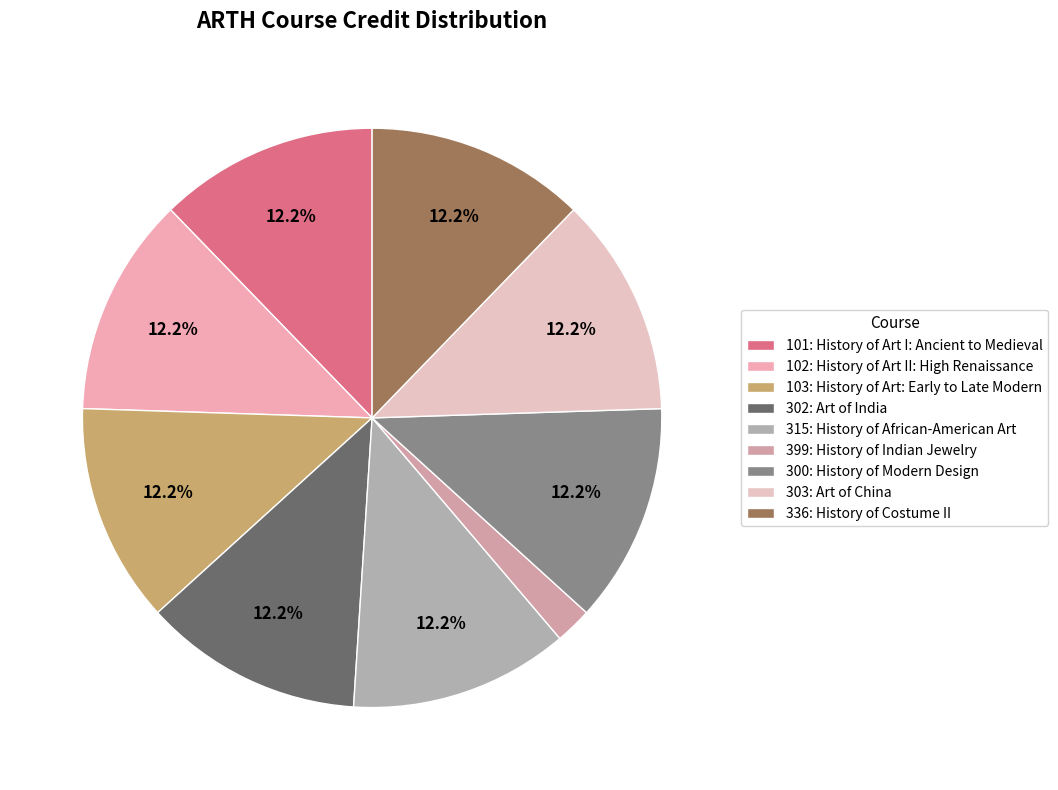

How many slices are in this pie chart?

9